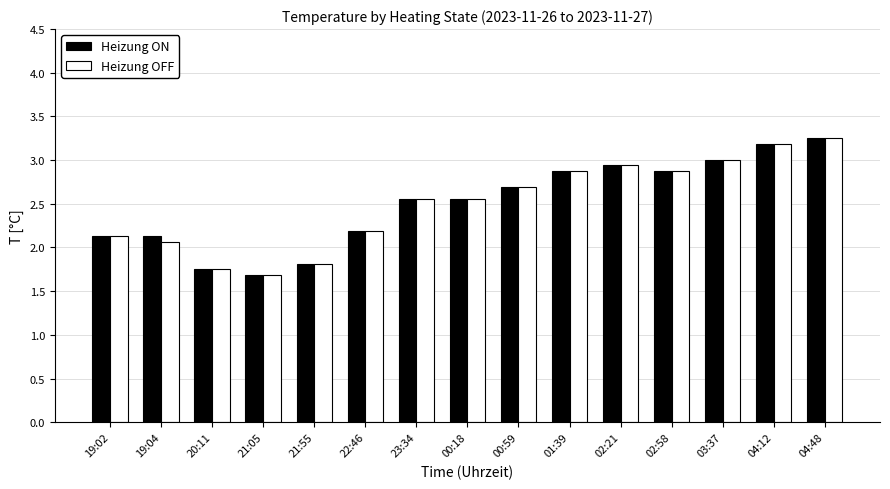

How many values in the Heizung OFF series are below 2?

3